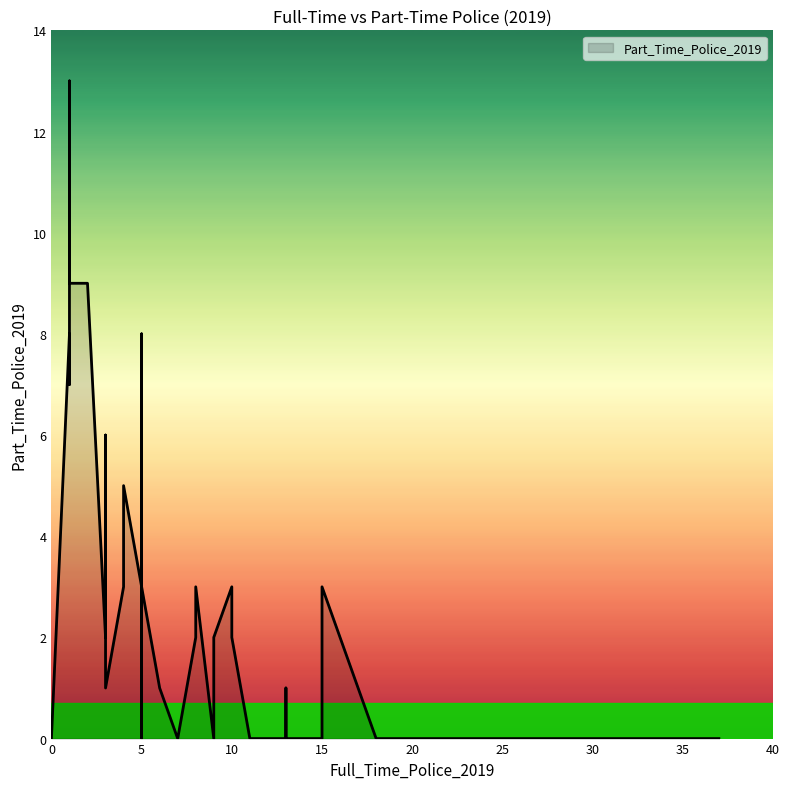

Reading left to right, what are all the values shown in this chart?

0	0	3	8	0	0	3	0	0	2	3	8	0	0	2	0	0	0	1	0	3	0	1	0	0	7	6	3	5	13	0	1	1	0	2	9	0	3	9	2